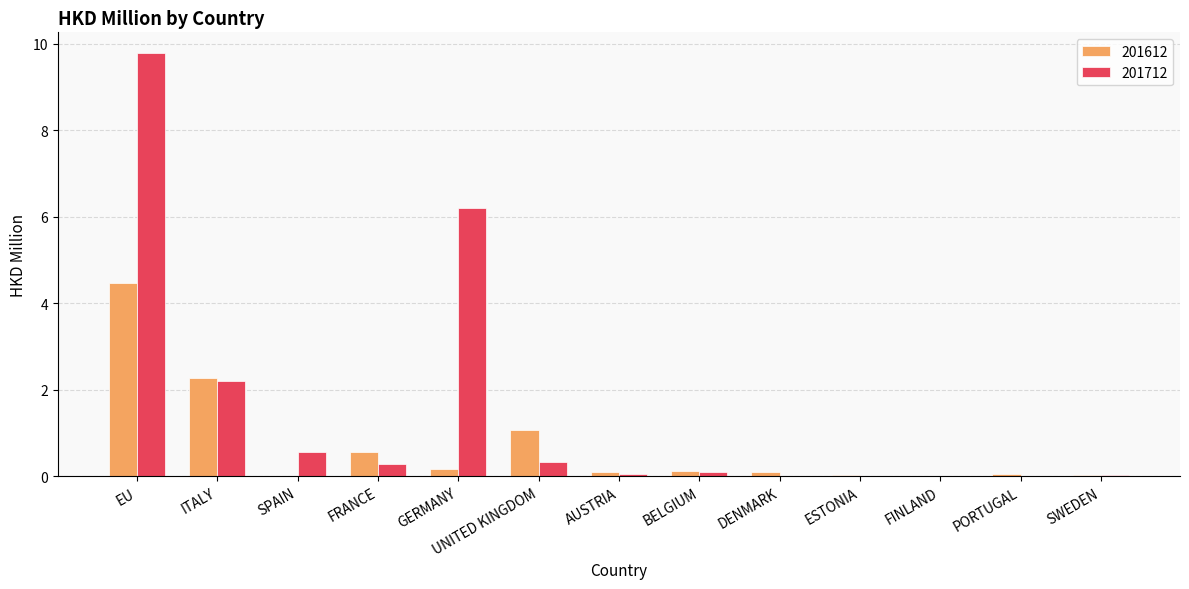

How many categories are shown in the chart?

13